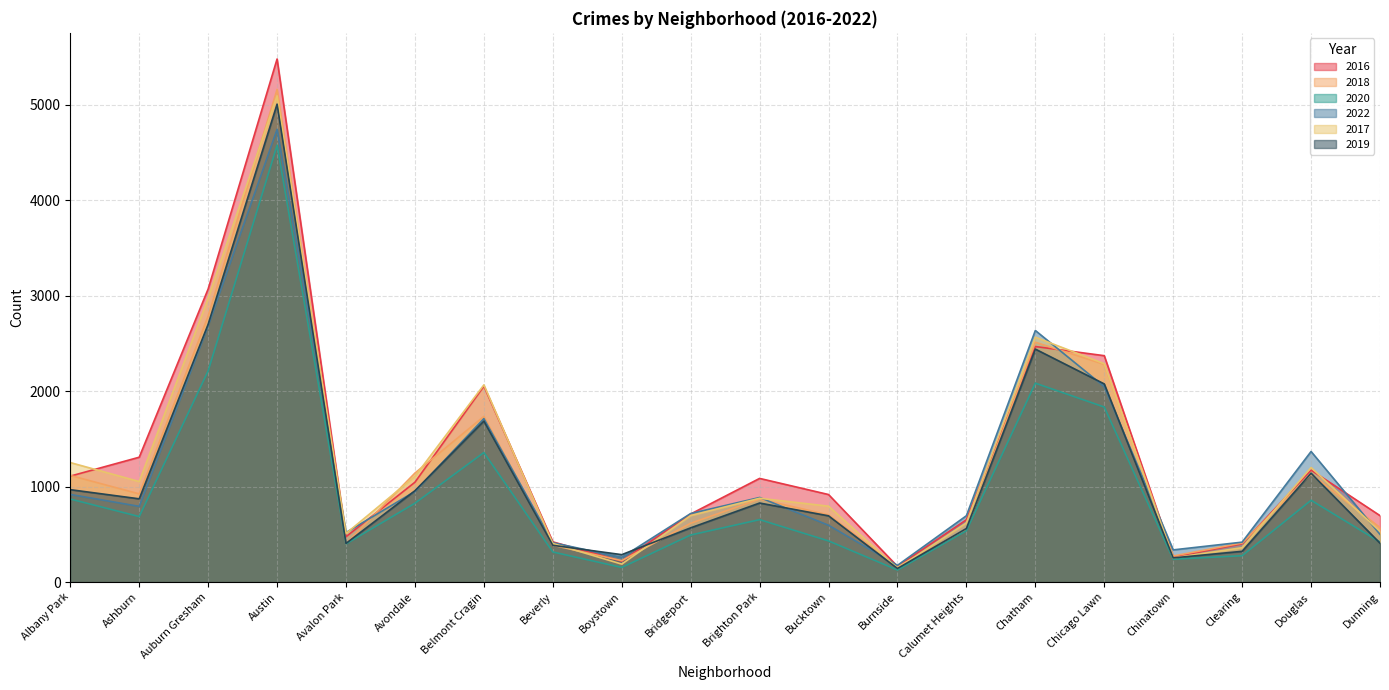

Between Avalon Park and Brighton Park, which is larger?

Brighton Park